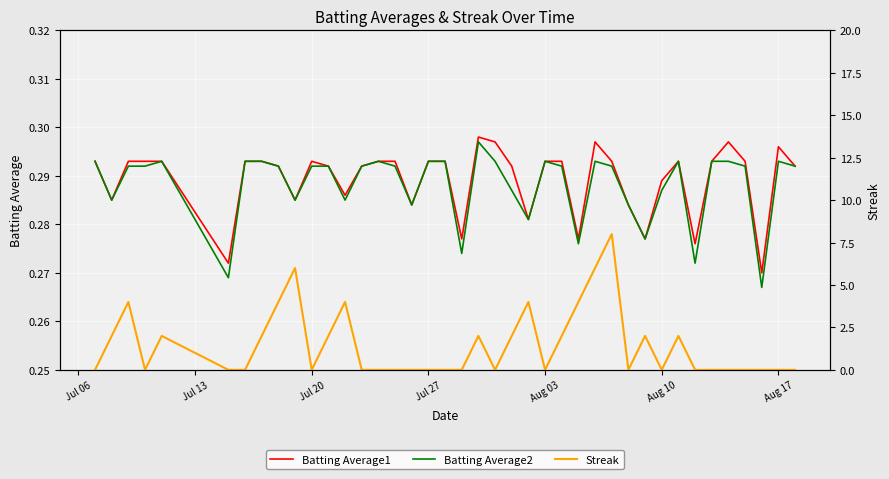

At how many categories does at least one series exceed 4?

3